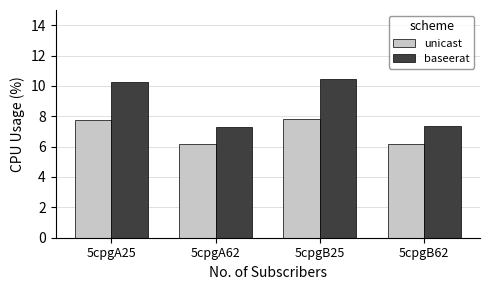

Which series has the widest spread of values?

baseerat